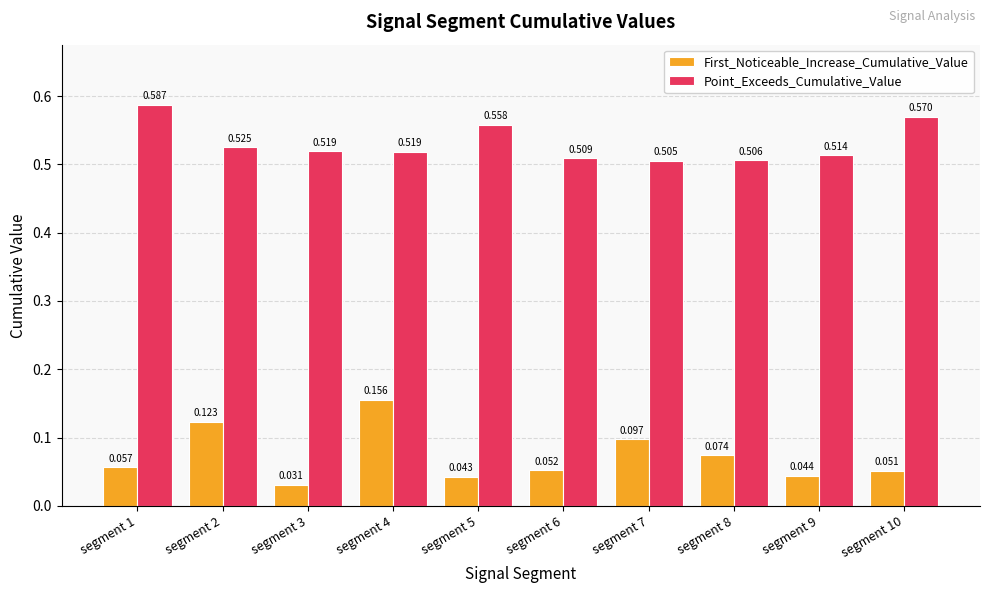

Which series has the largest total across all categories?

Point_Exceeds_Cumulative_Value